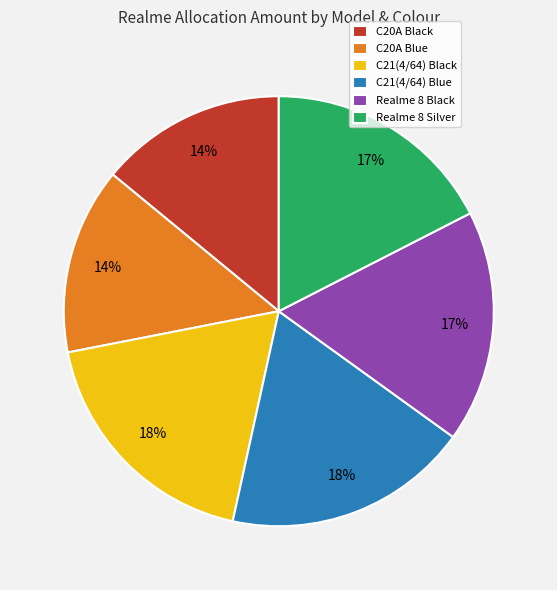

To the nearest percent, what portion does Realme 8 Silver represent?

17%